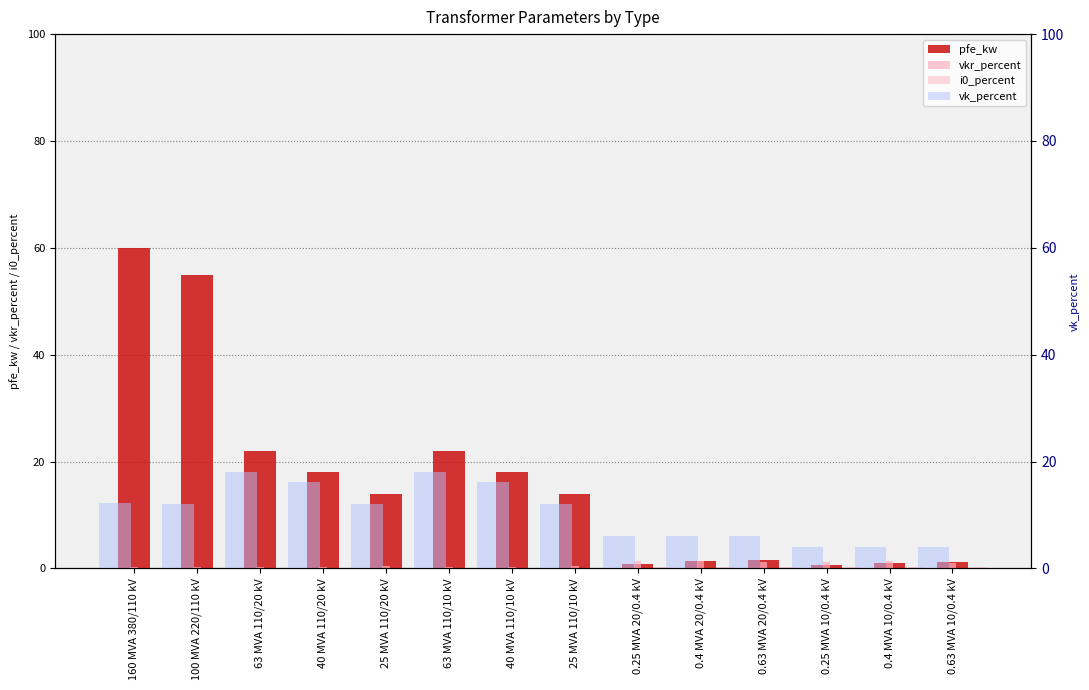

Read the vkr_percent value at 100 MVA 220/110 kV.

0.3